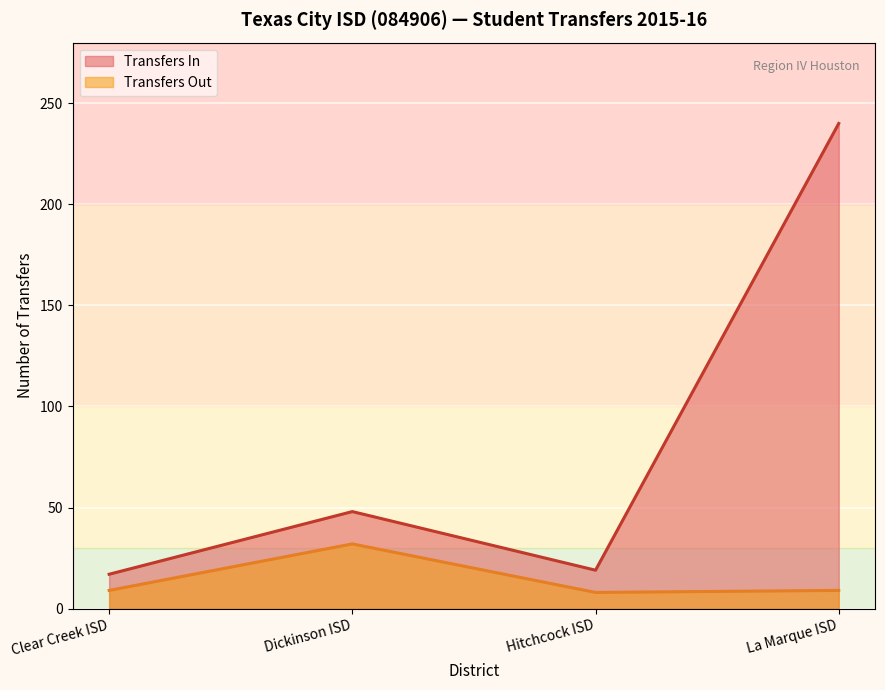

True or false: the data shows 48 at Dickinson ISD.

True